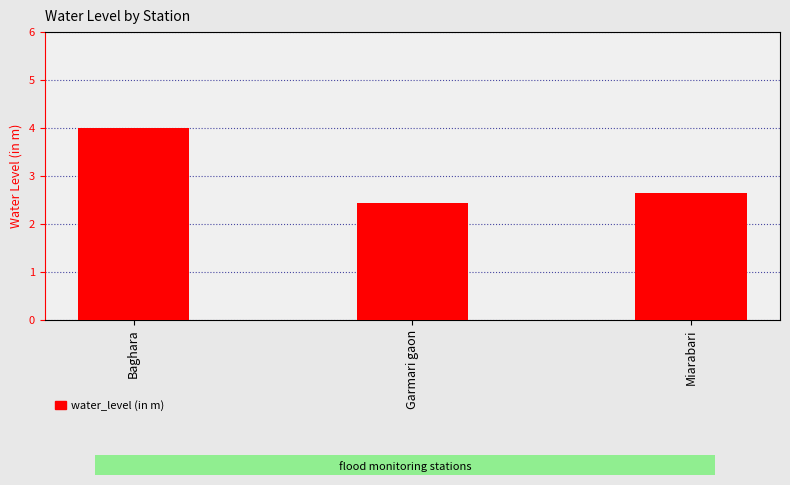

What is the change in value from Garmari gaon to Miarabari?

+0.2